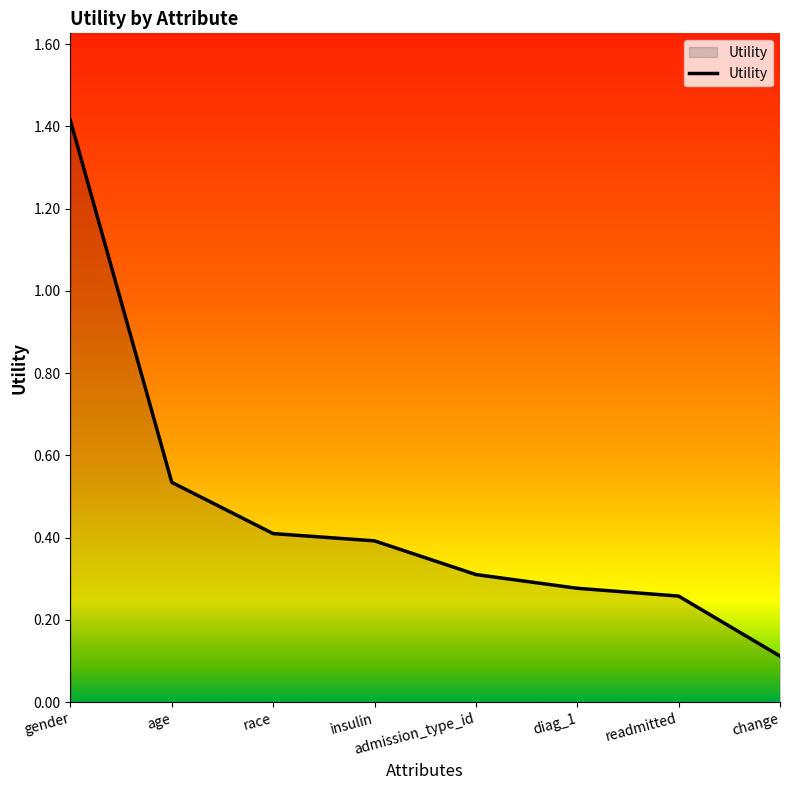

The value at change is 0.1. True or false?

True